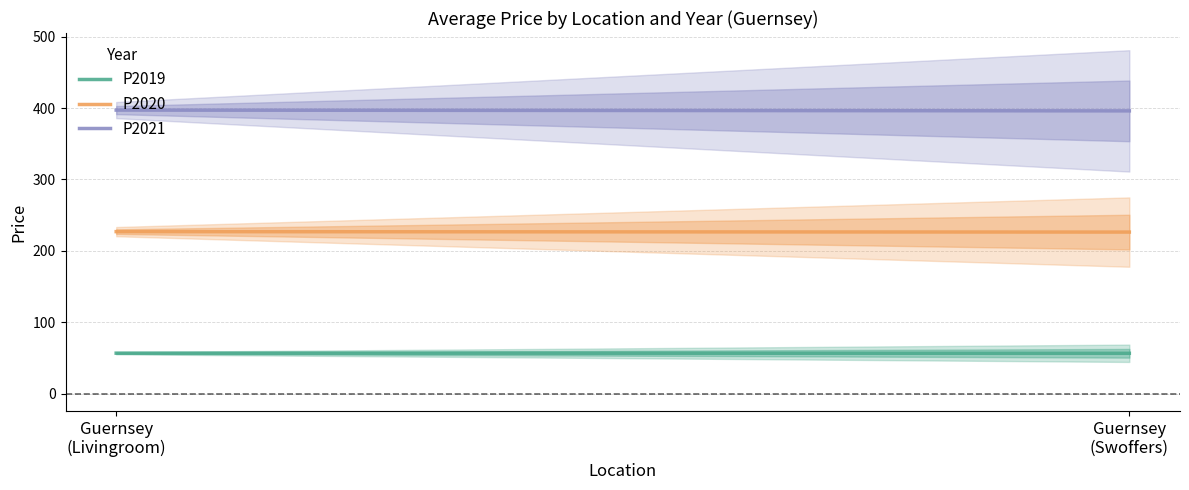

What is the total value across all series at Guernsey
(Swoffers)?

679.0